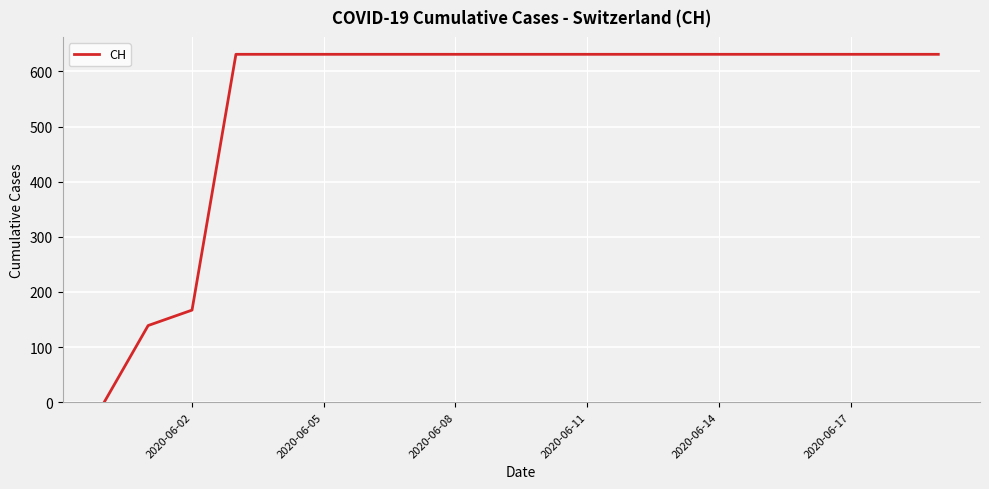

What is the average value?

552